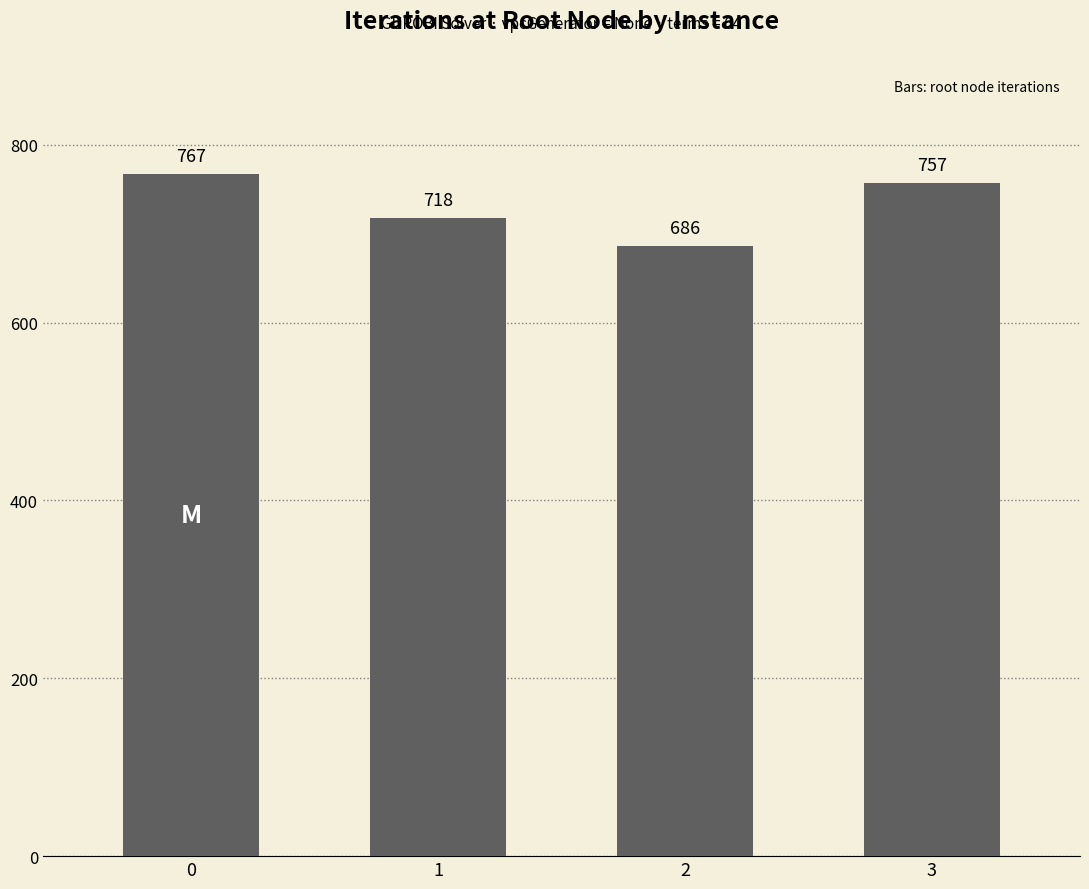

What is the value of the 1st bar from the left?

767